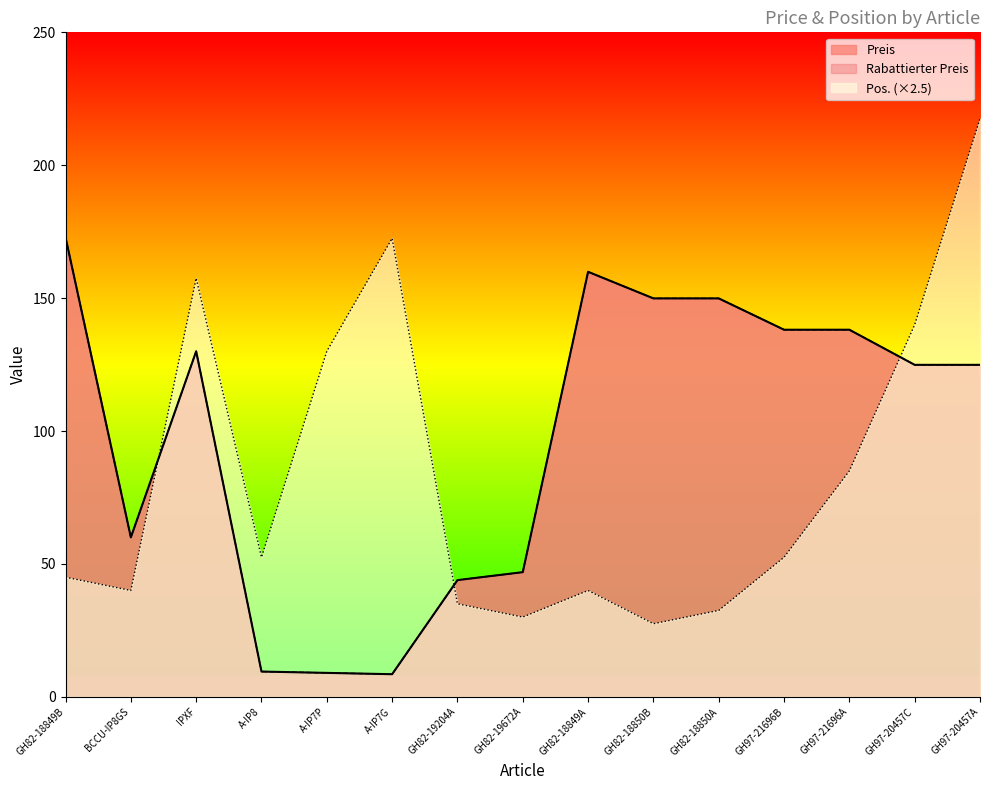

Does the chart display data point markers on the line(s)?

No